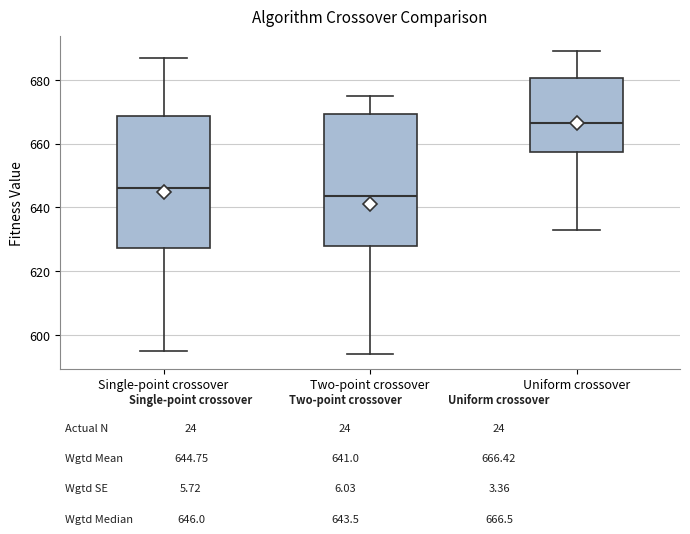

Which box has the highest median line?

Uniform crossover